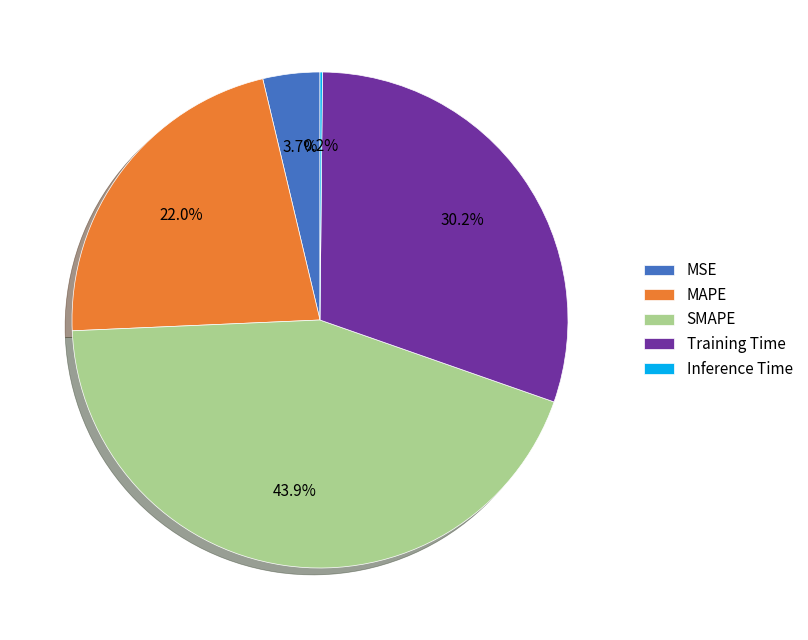

Does SMAPE represent more than half of the total?

No